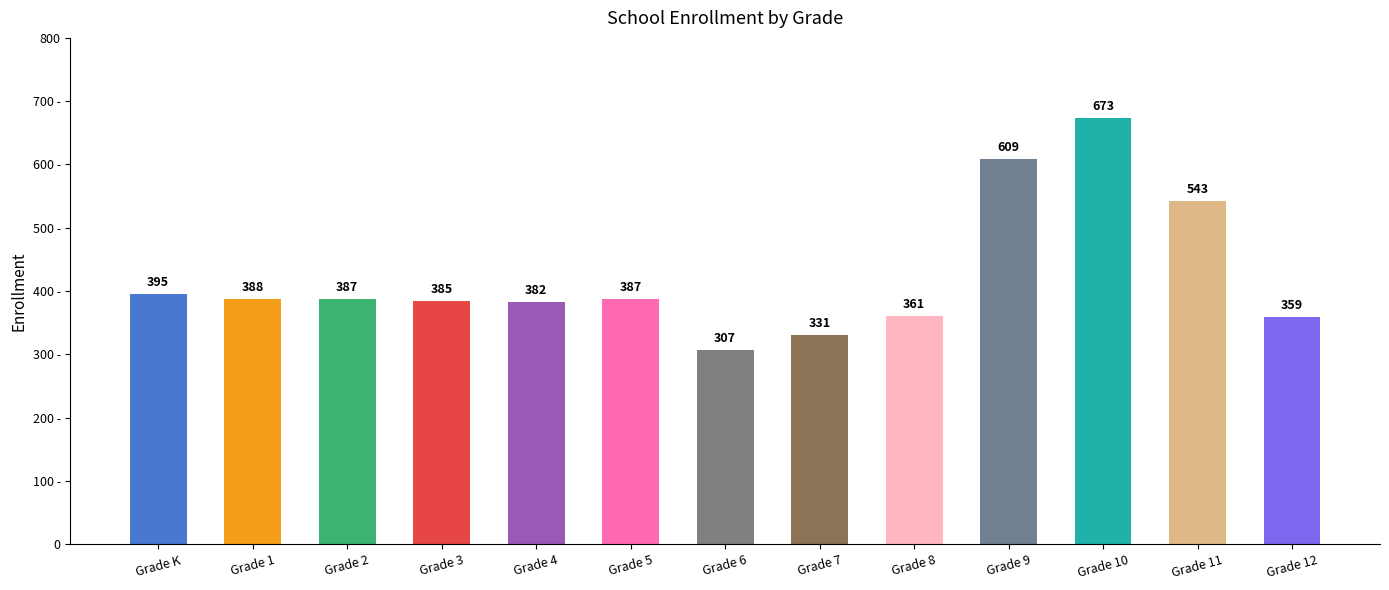

What is the ratio of the value at Grade 7 to the value at Grade 9?

0.5